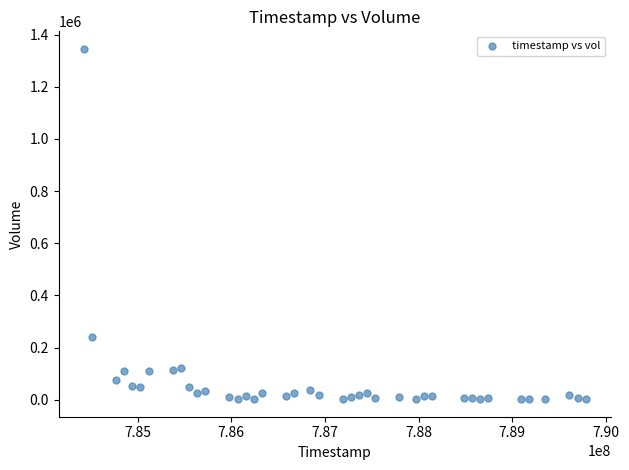

What Y value in the scatter plot is closest to 673784?

240637